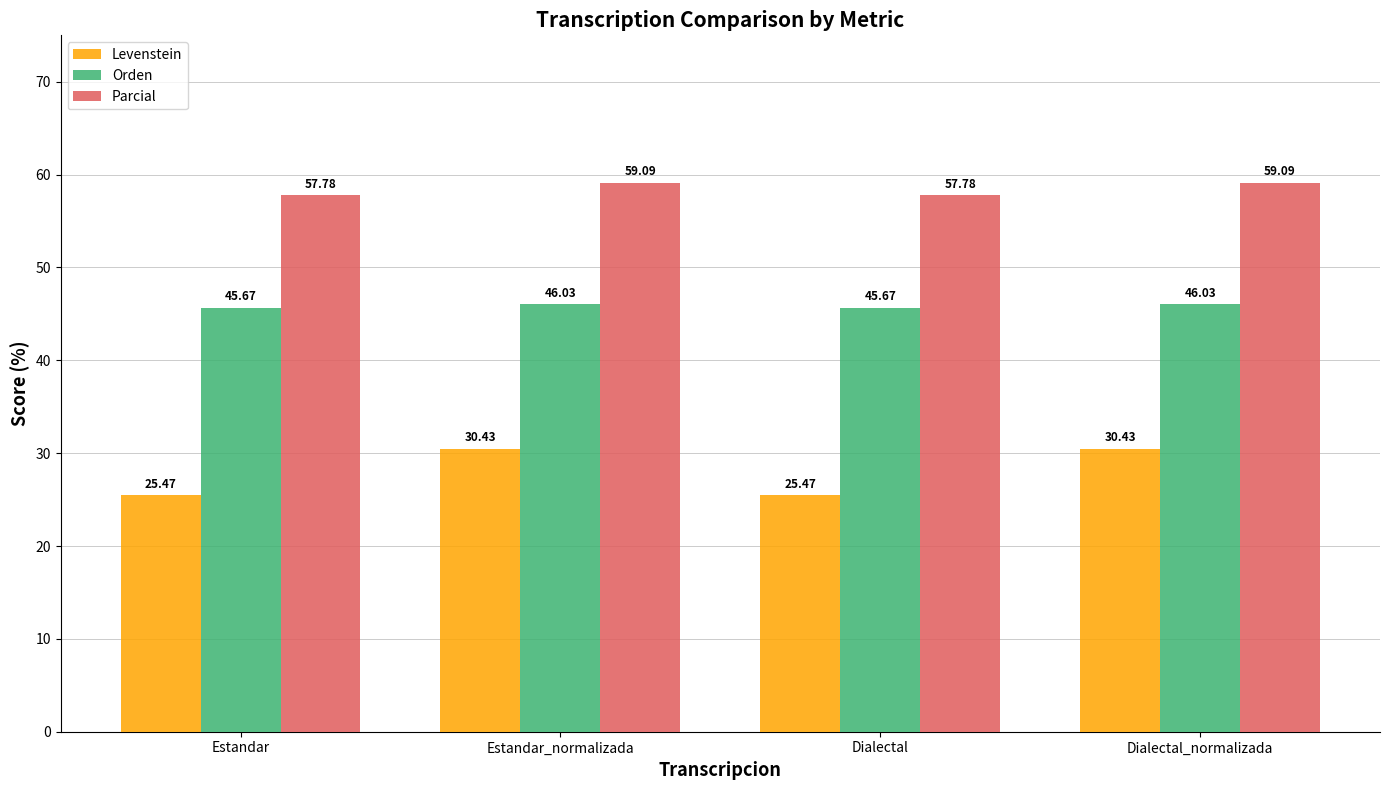

At how many categories does at least one series exceed 29?

4